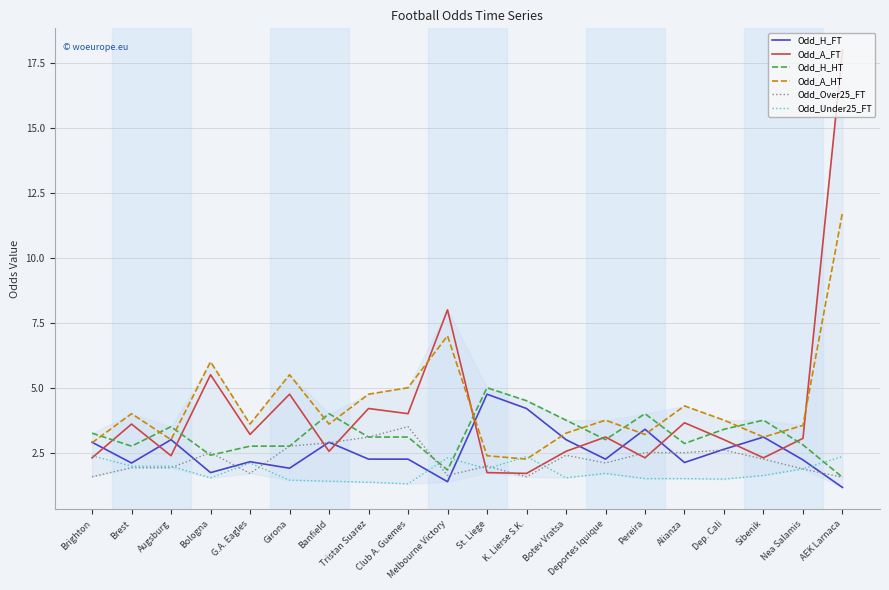

Which category has the highest value in the Odd_Over25_FT series?

Club A. Guemes